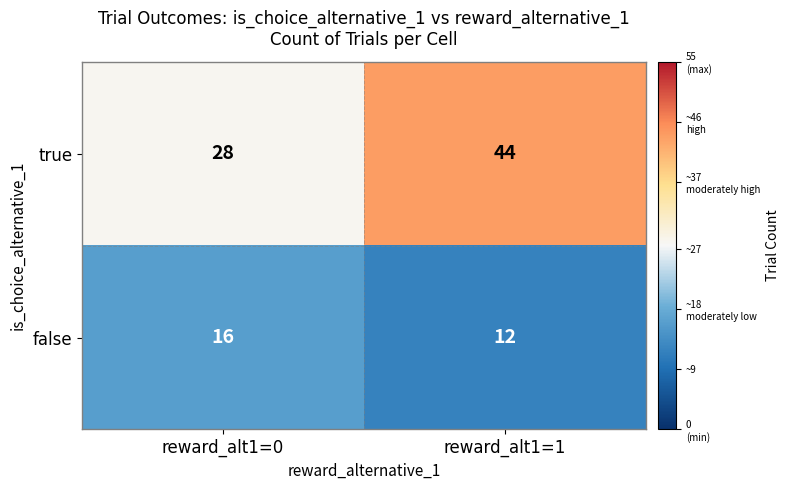

What is the spread (max minus min) of values at reward_alt1=1?

32